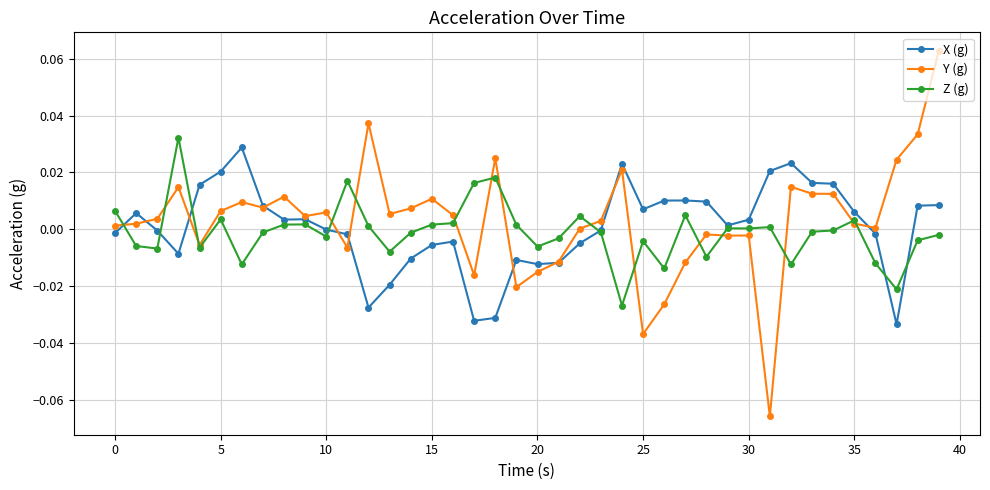

Which series has the largest range (max minus min)?

Y (g)